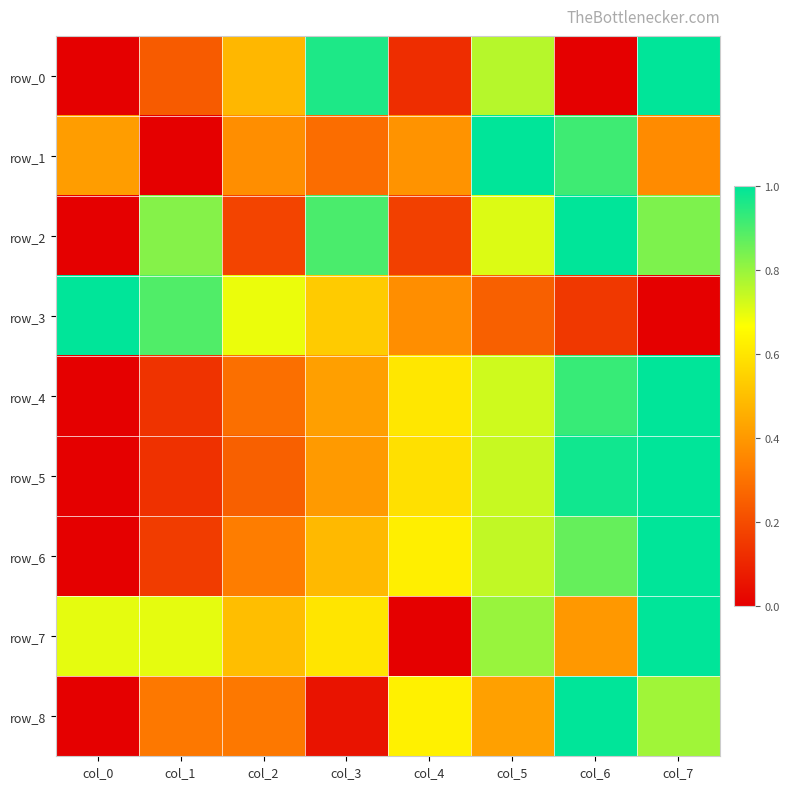

Which series changed the most between col_1 and col_3?

row_0